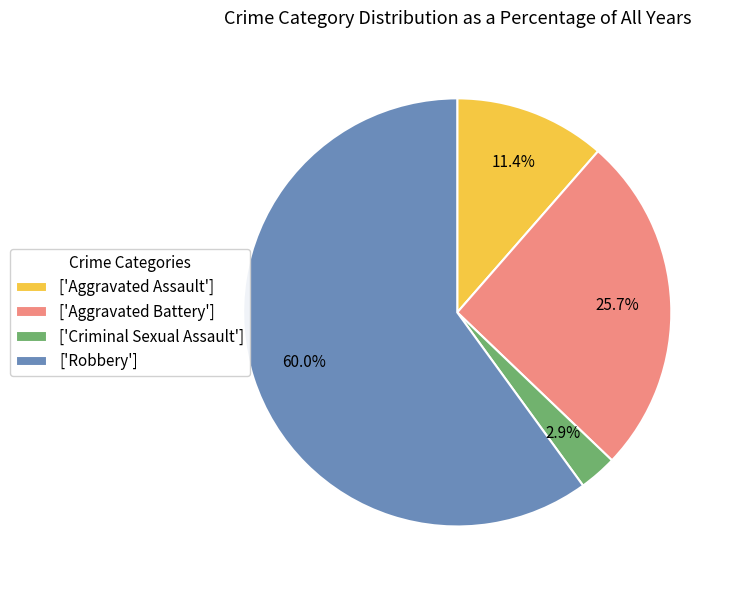

What is the majority slice?

['Robbery']